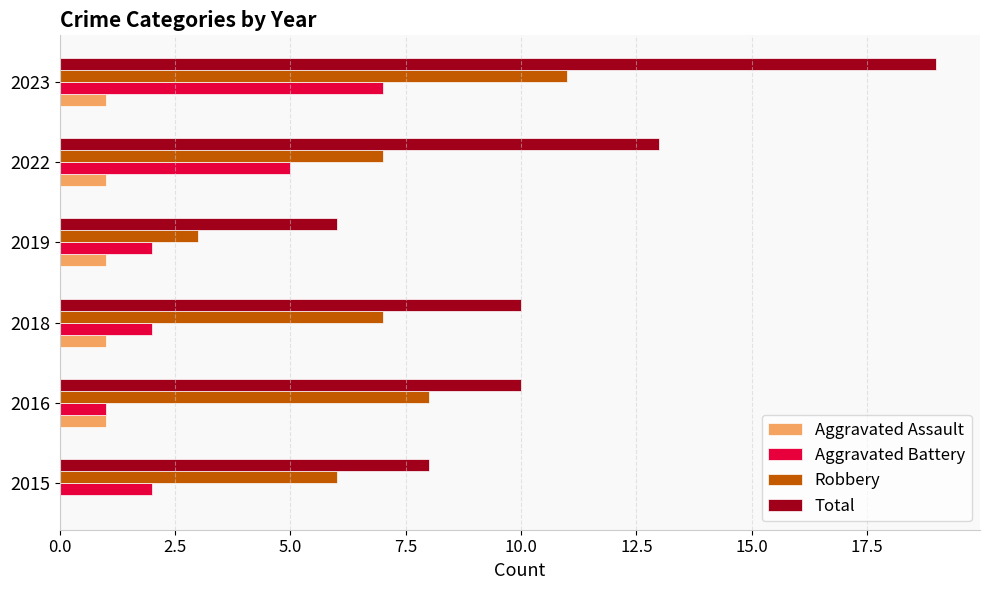

Where is Total nearest to the value 12?

2022